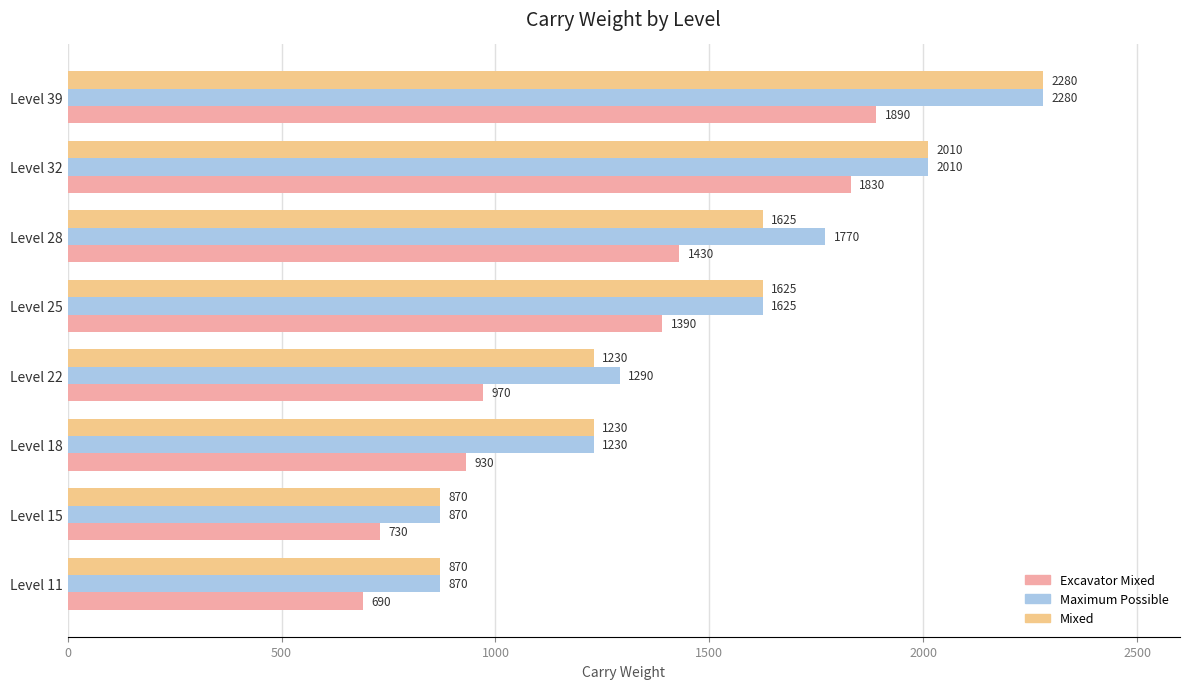

At how many categories does at least one series exceed 1615?

4